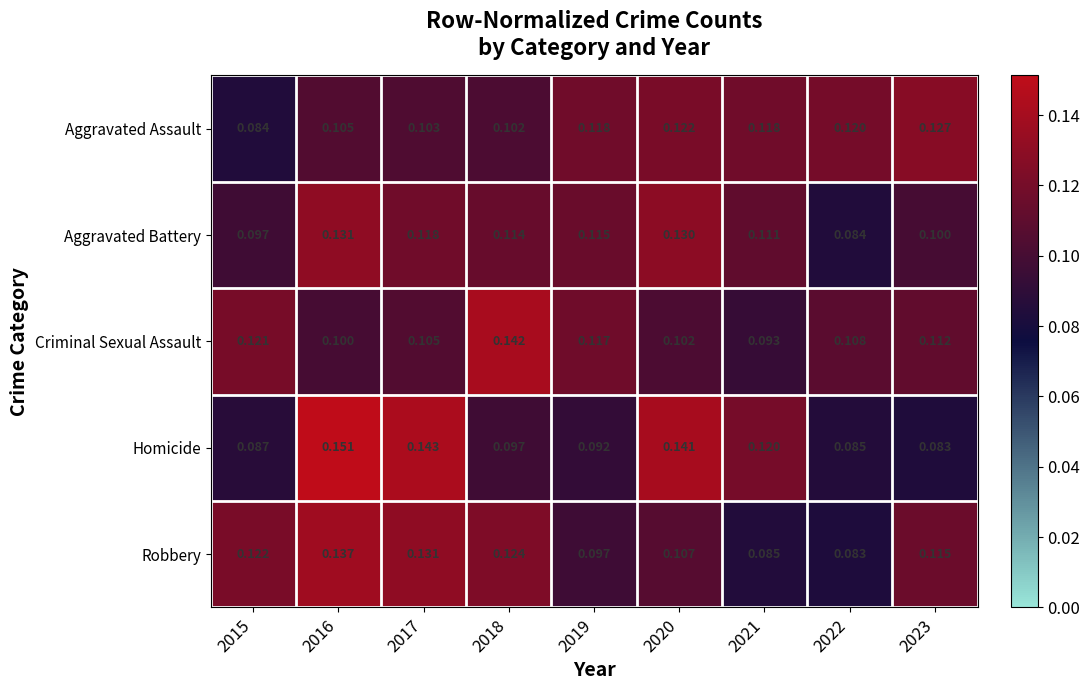

Which series has the largest total across all categories?

Robbery